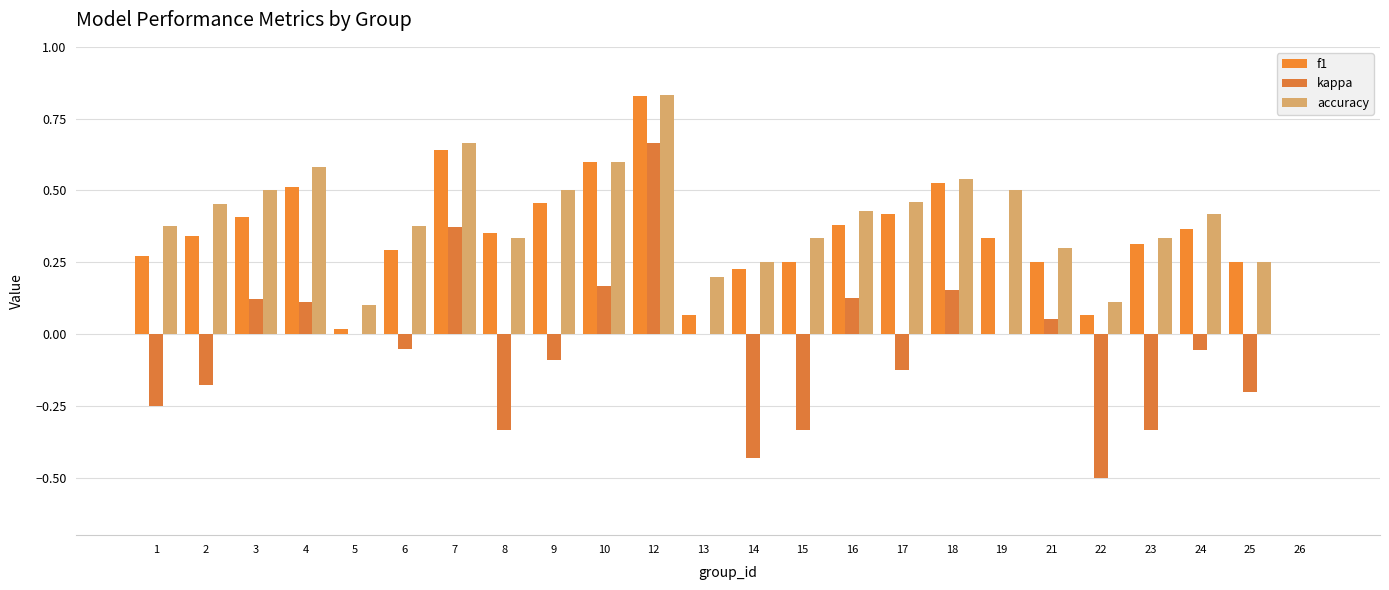

How many groups of bars are there?

24